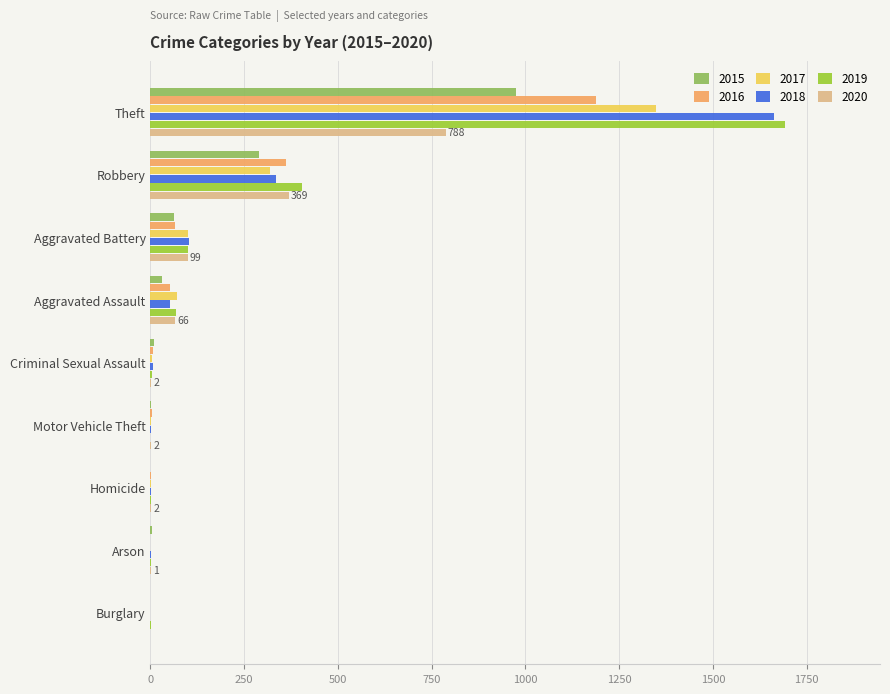

At which category is the sum across all series the highest?

Theft